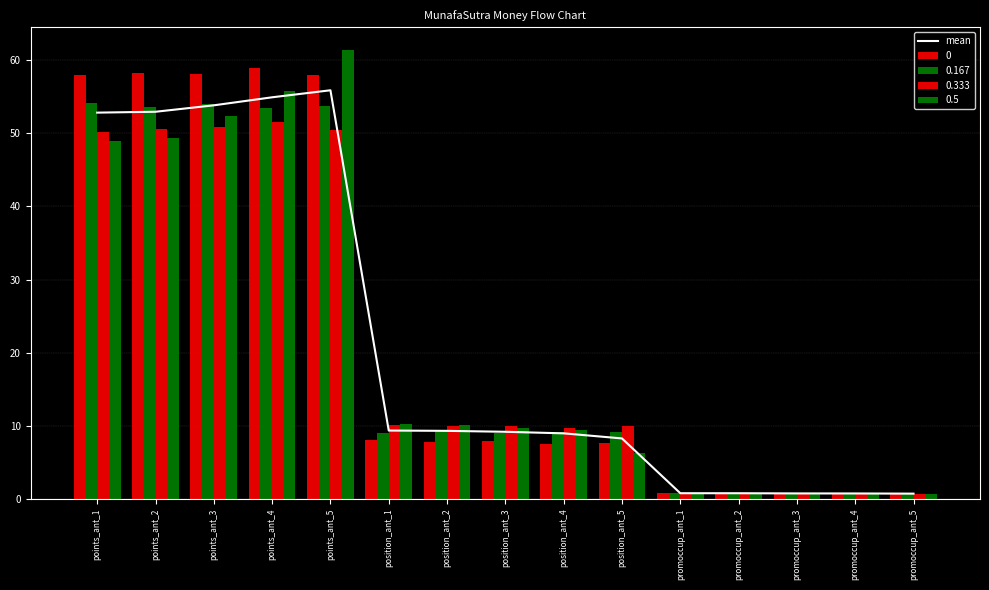

What is the label of the 9th bar from the right?

position_ant_2